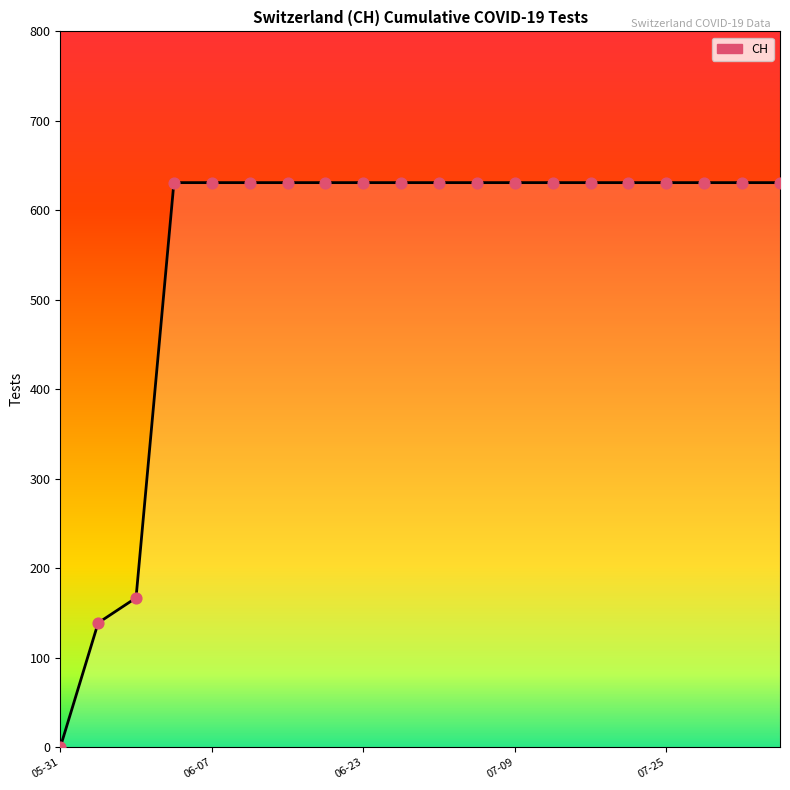

Which series reaches the maximum Y coordinate?

CH_line